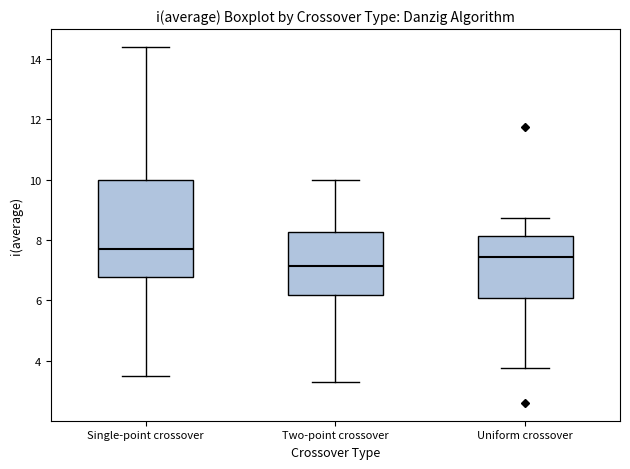

Reading left to right, transcribe this box plot: for each box, give where its median line is, the range the box spans, and where its two whiskers end, as read against the y-axis. The values are not printed on the chart, so give them approximately, as read against the axis.

Single-point crossover: median 7.8, box 6.8 to 10.0, whiskers 3.6 to 14.4
Two-point crossover: median 7.2, box 6.2 to 8.2, whiskers 3.4 to 10.0
Uniform crossover: median 7.4, box 6.0 to 8.2, whiskers 3.8 to 8.8